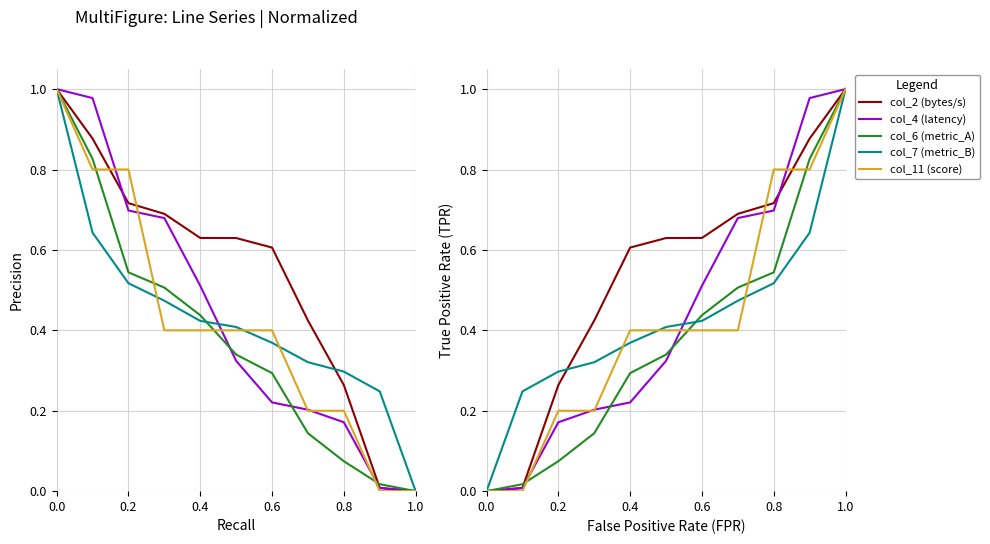

The value of col_11 (score) at 0.8 is 0.8. True or false?

True